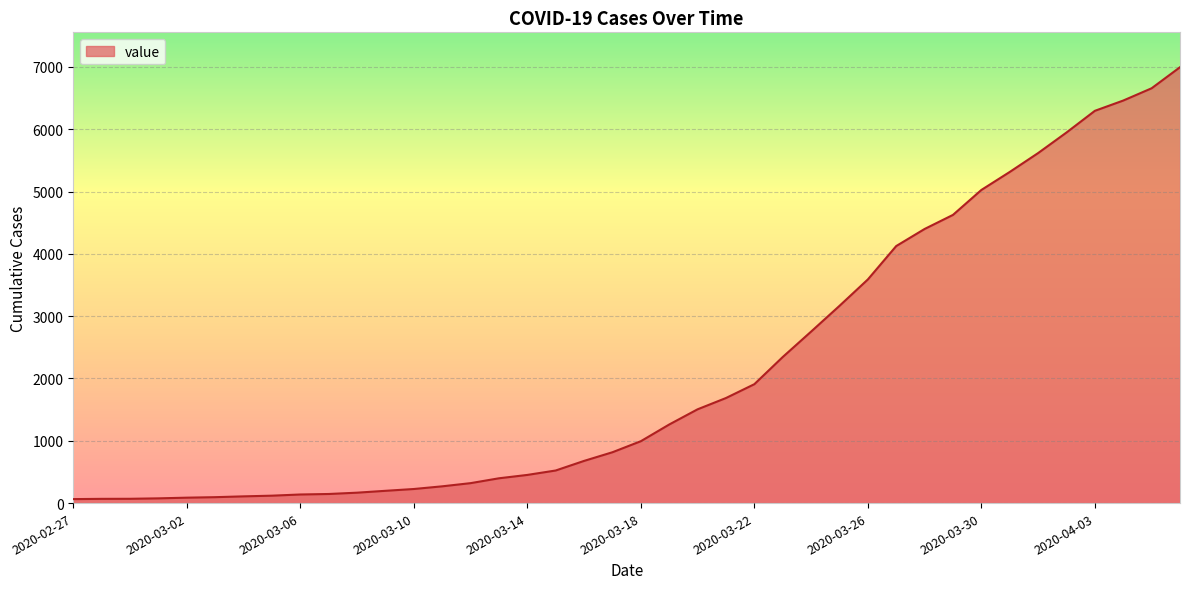

What is the greatest value displayed?

6995